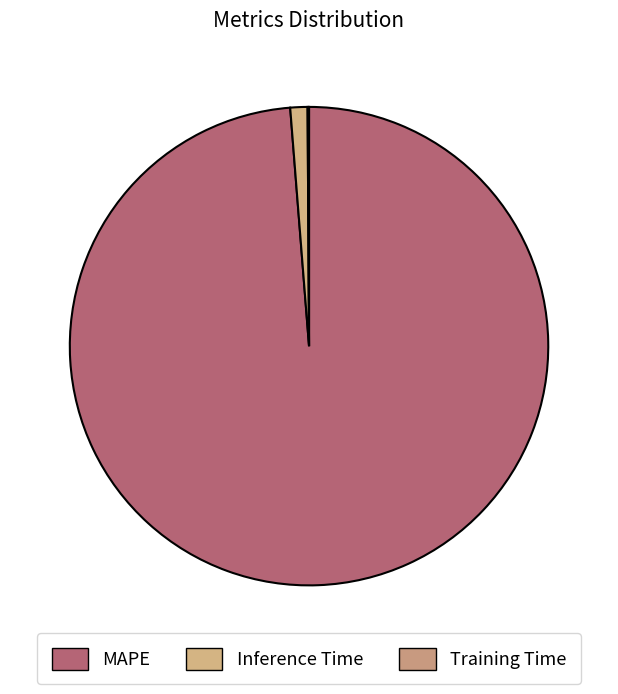

To the nearest percent, what portion does MAPE represent?

99%